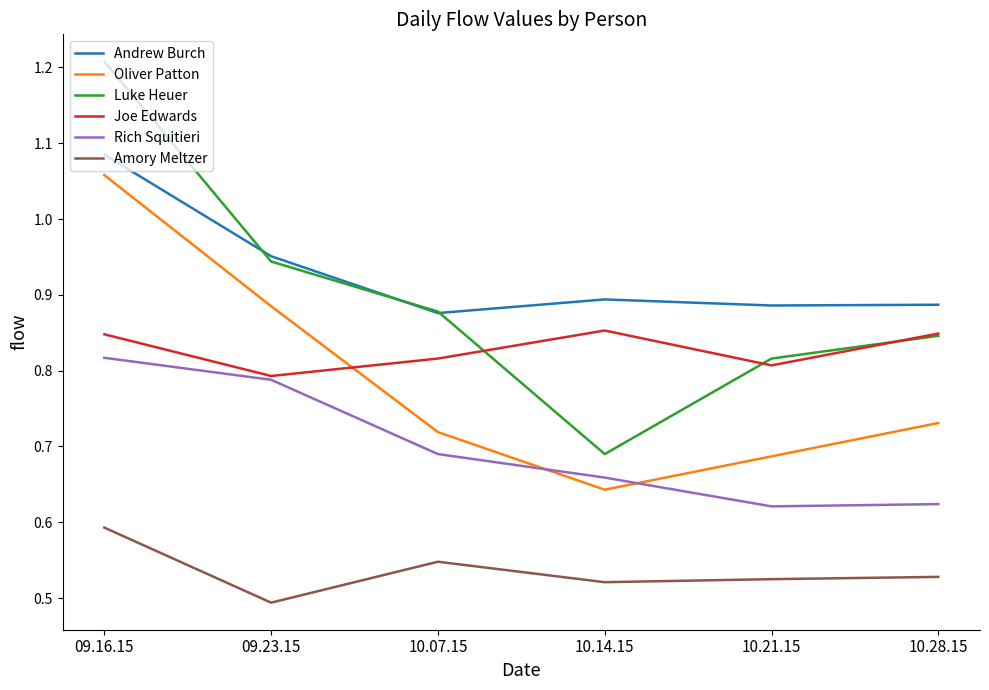

What position from the right is 09.23.15?

5